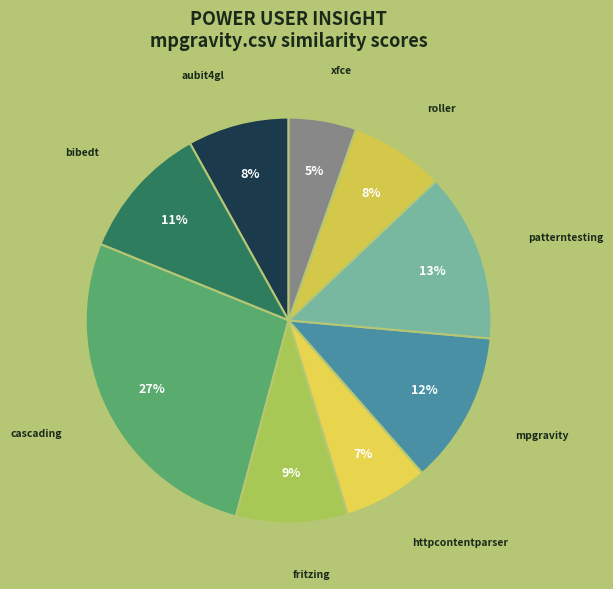

Count the number of slices in the pie.

9